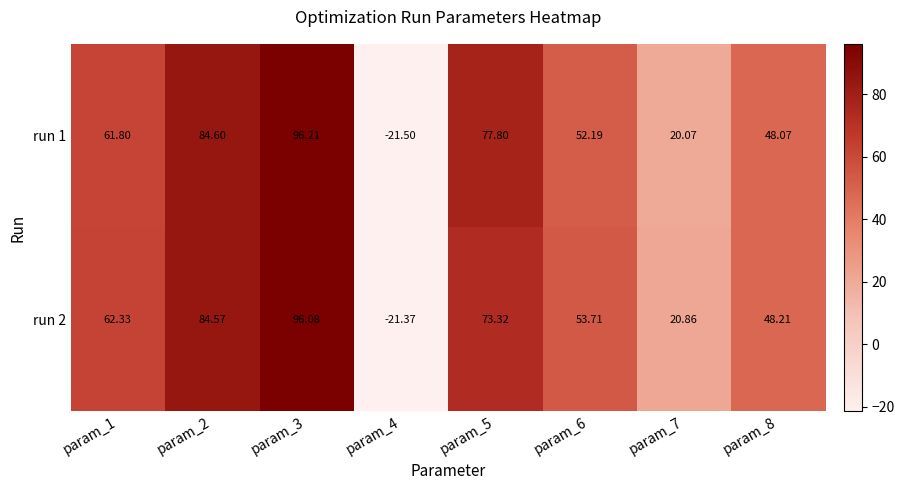

Is the value of run 2 at param_4 greater than the value of run 1 at param_2?

No